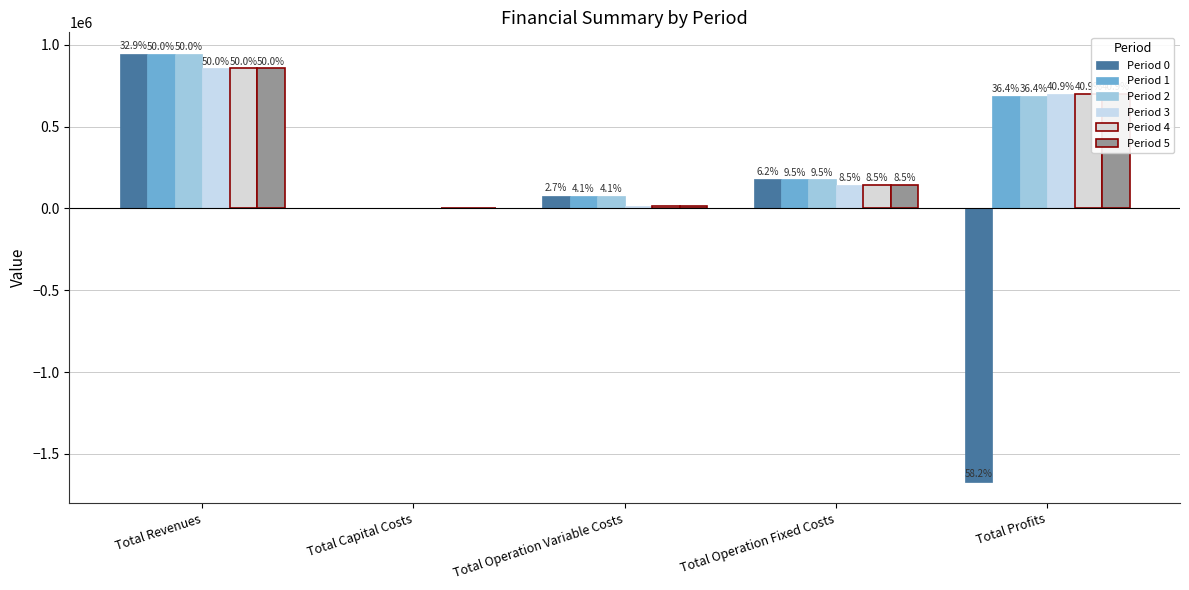

Is it true that Period 1 equals 178923.4 at Total Operation Fixed Costs?

True